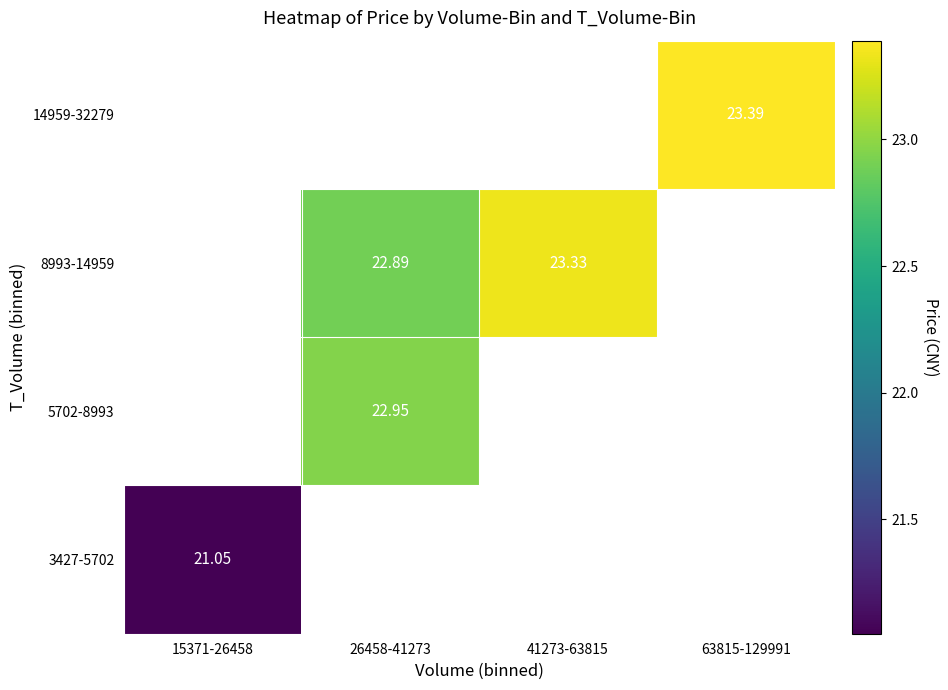

Is the value of 8993-14959 at 41273-63815 greater than the value of 5702-8993 at 26458-41273?

Yes